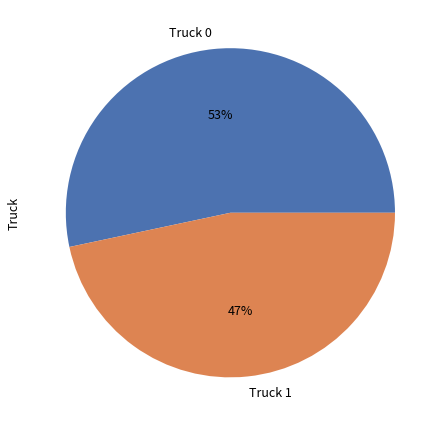

To the nearest percent, what is the combined percentage of Truck 1 and Truck 0?

100%